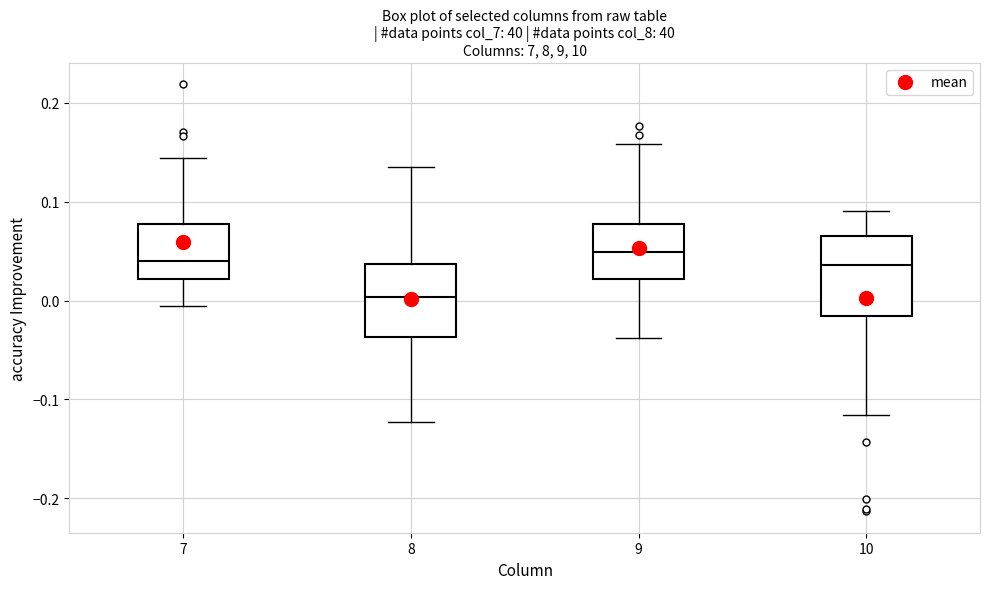

Where is the lower edge of the box at x = 10 on the y-axis? The values are not printed on the chart, so give them approximately, as read against the axis.

-0.02